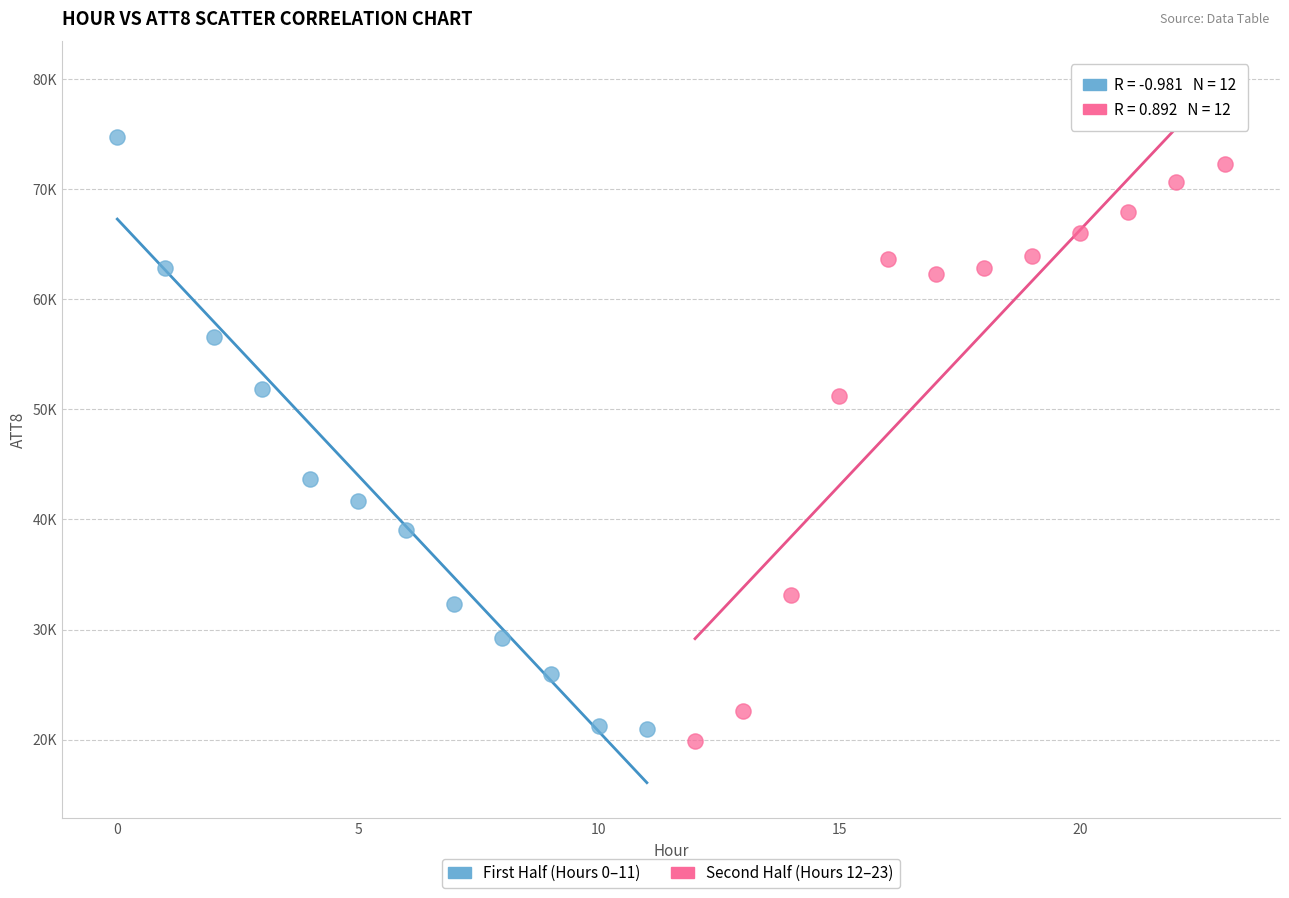

What are all the series names shown in the legend?

First Half (Hours 0–11), Second Half (Hours 12–23)